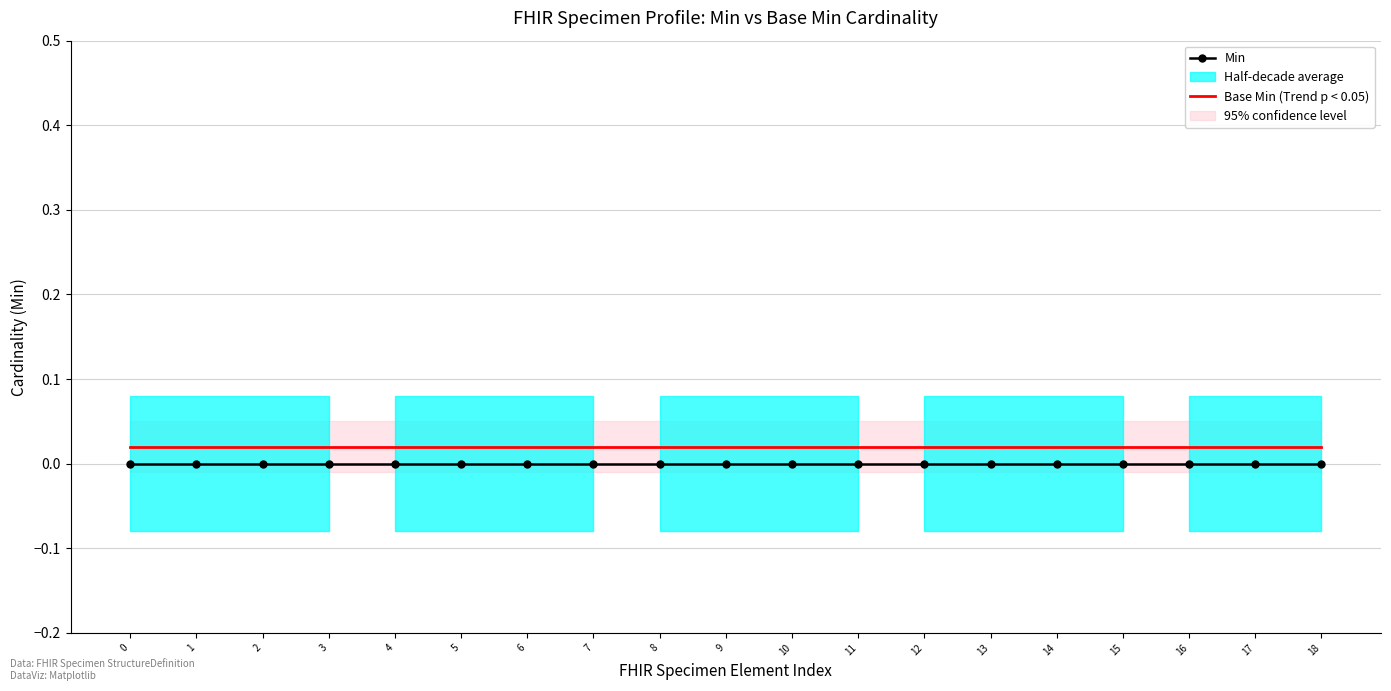

True or false: Min and Base Min cross at least once.

False